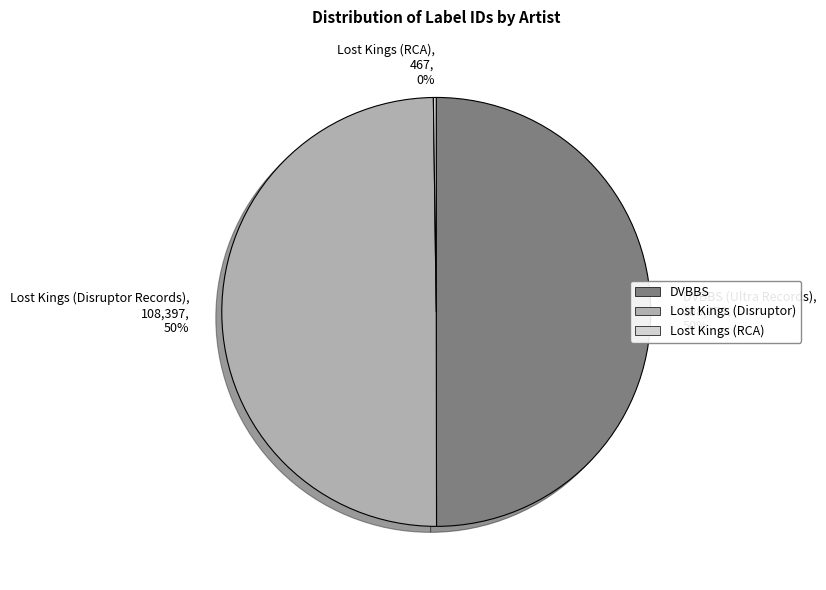

To the nearest percent, what percentage of the pie is Lost Kings (Disruptor Records)?

50%